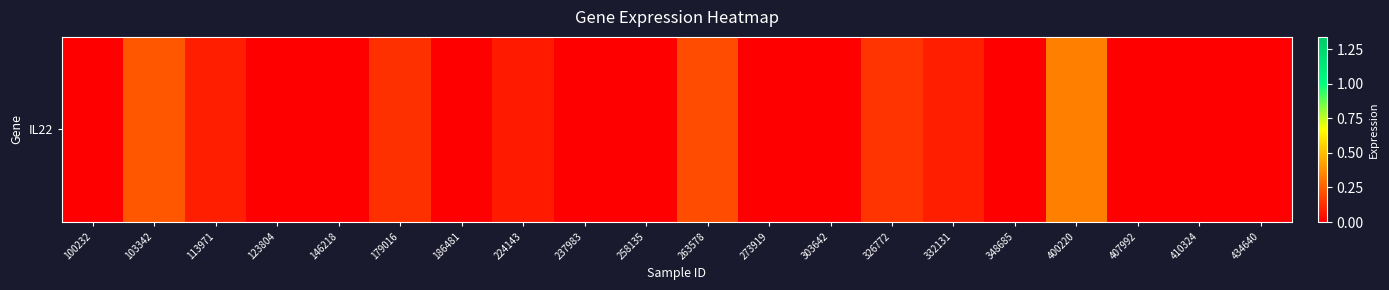

Between 326772 and 100232, which is larger?

326772